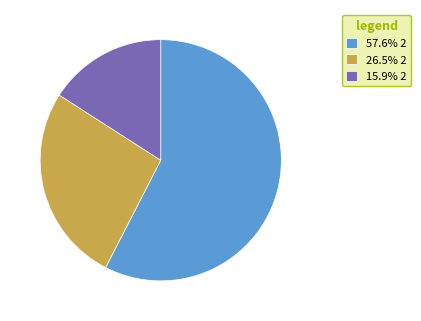

Is there any slice that represents more than half of the pie?

Yes